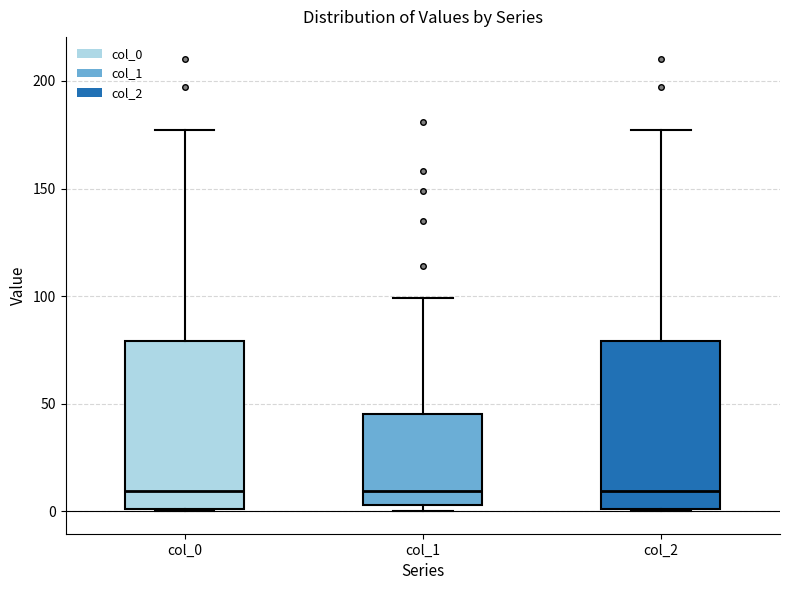

Where is the upper edge of the box for col_0 on the y-axis? The values are not printed on the chart, so give them approximately, as read against the axis.

80